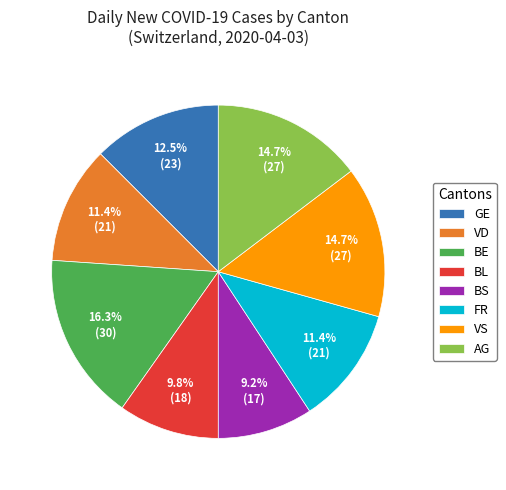

Between VD and BS, which is larger?

VD